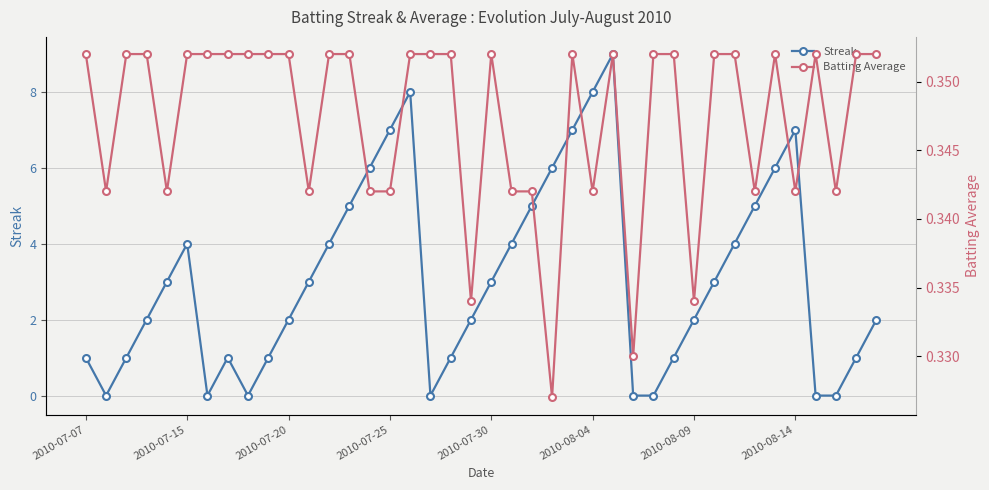

Which series has the largest total across all categories?

Streak